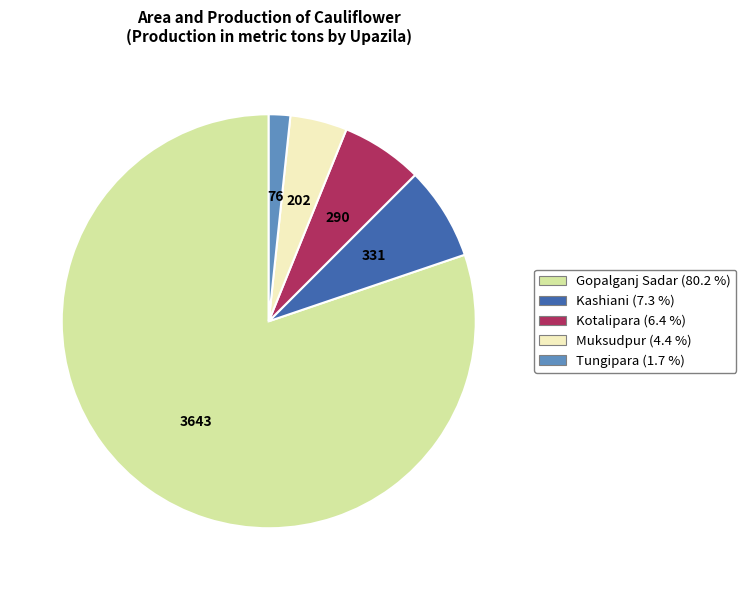

How many segments does this pie chart have?

5